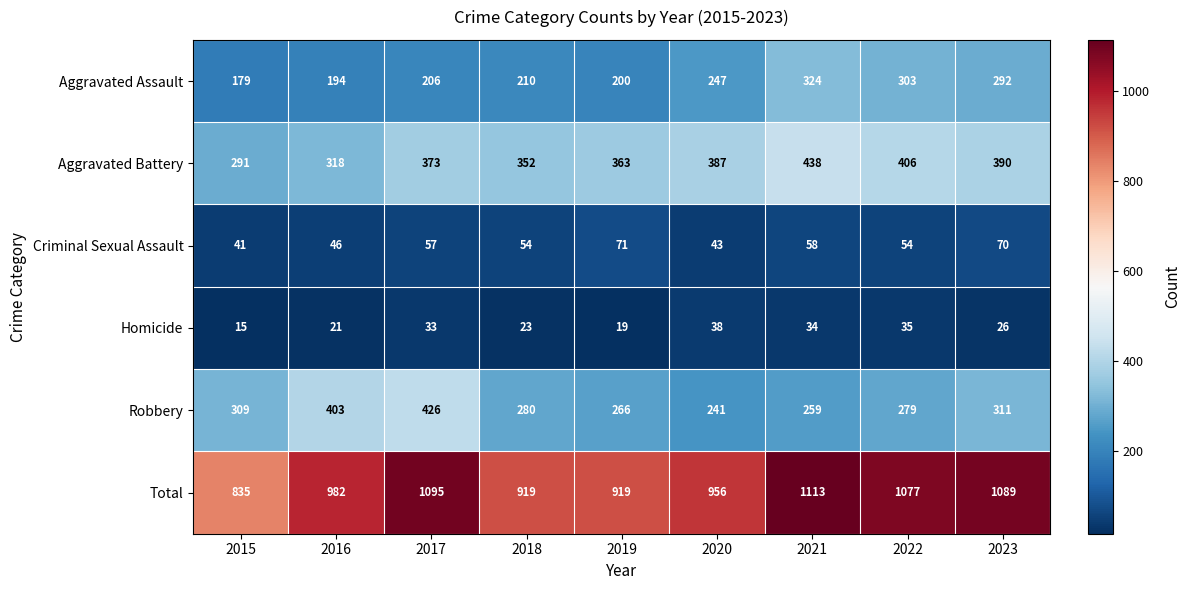

Which series has the largest total across all categories?

Total